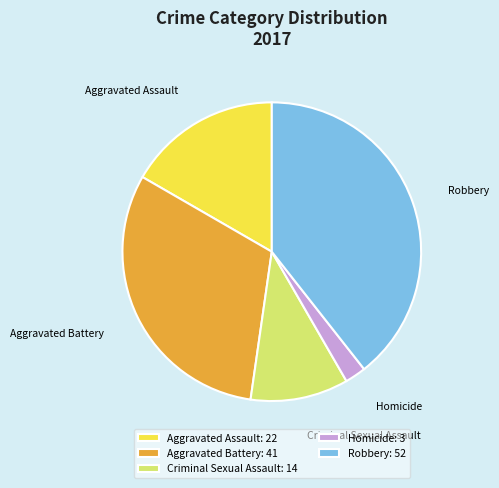

Rank the categories by value from highest to lowest.

Robbery, Aggravated Battery, Aggravated Assault, Criminal Sexual Assault, Homicide